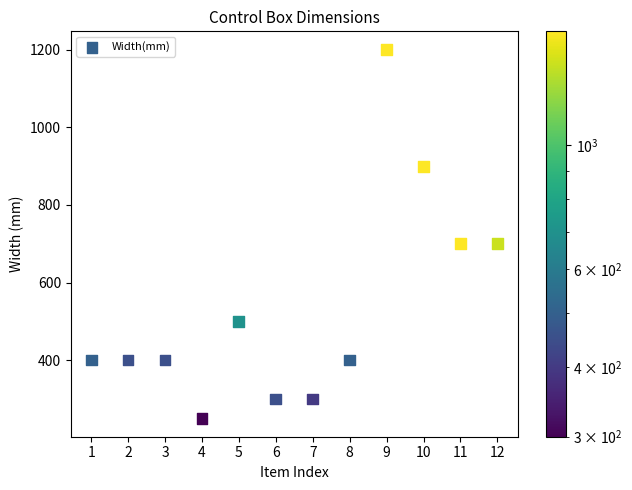

What is the range of X values (max minus min)?

11